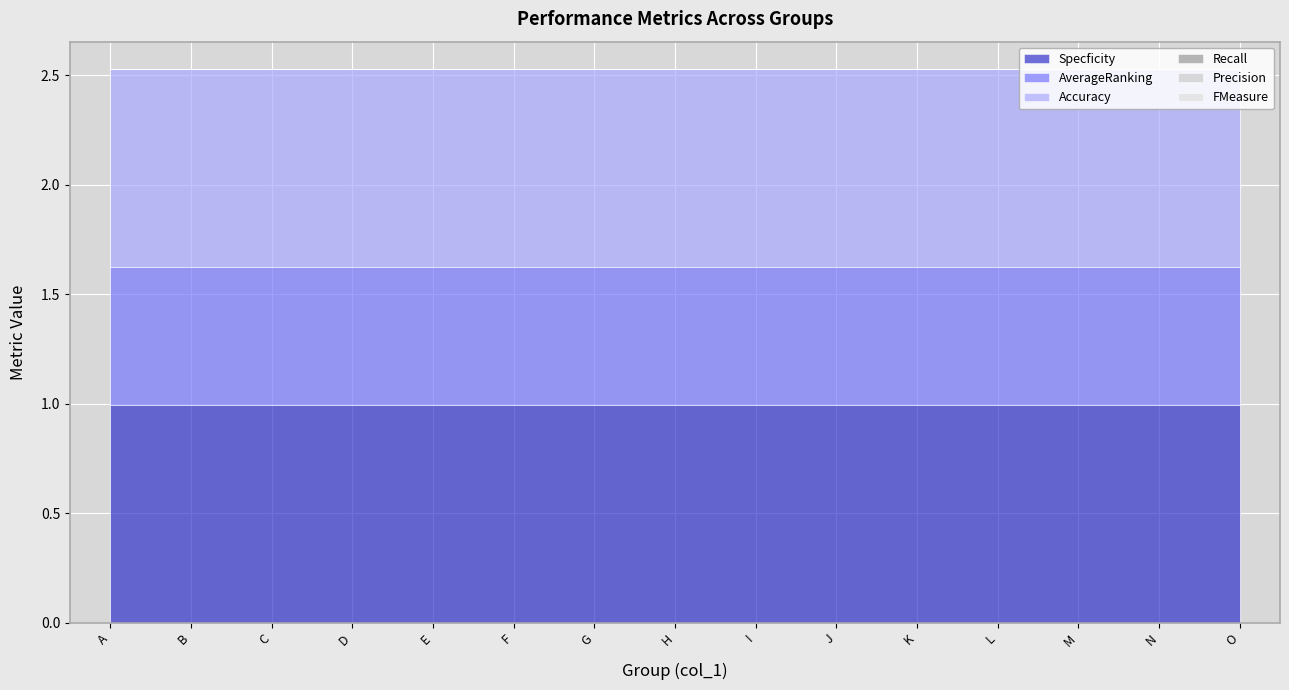

True or false: Specficity and Precision intersect in this chart.

False